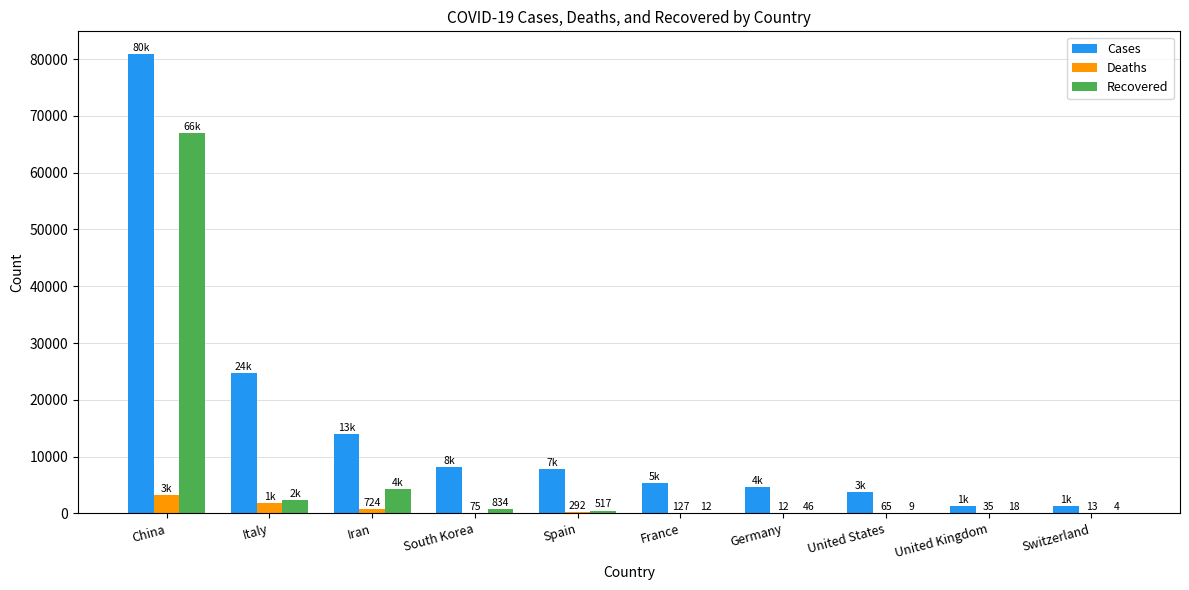

What is the maximum value for Cases?

80844